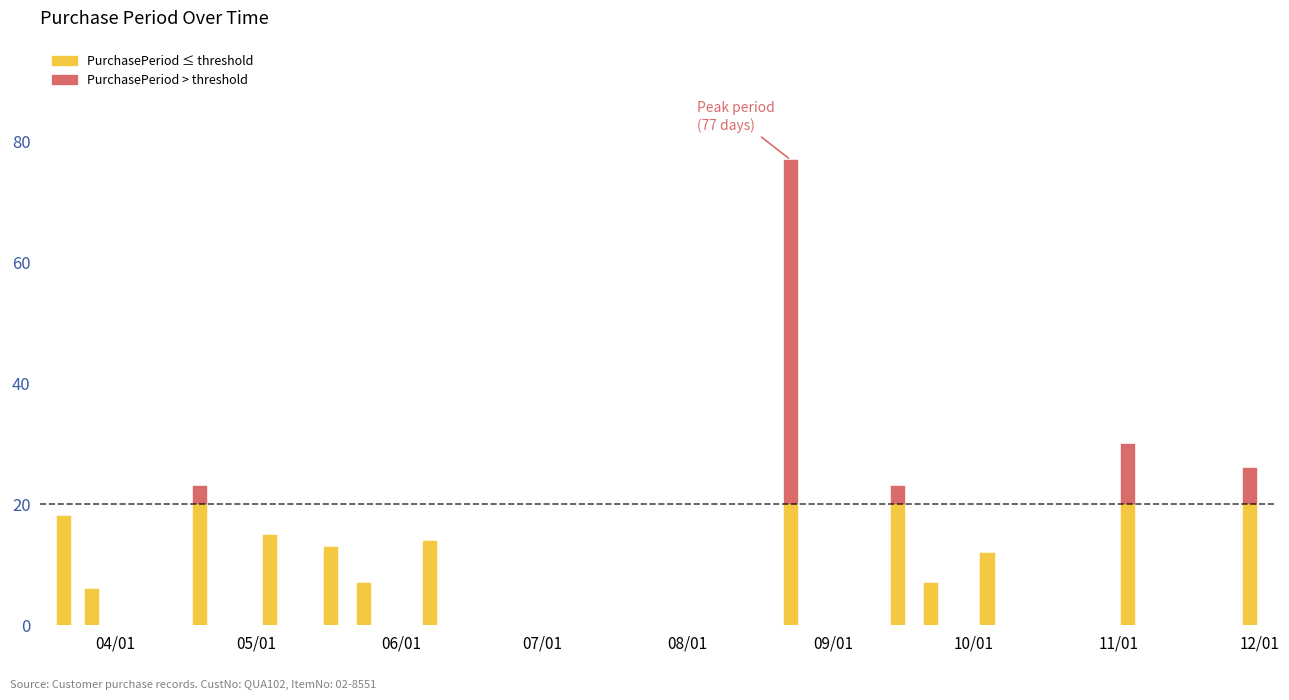

What is the sum of all values?

271